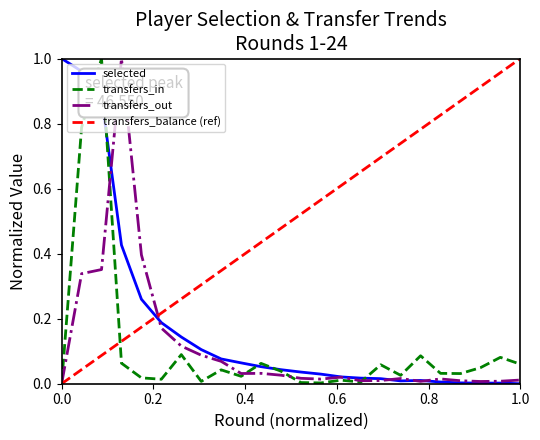

At how many categories does at least one series exceed 0?

24